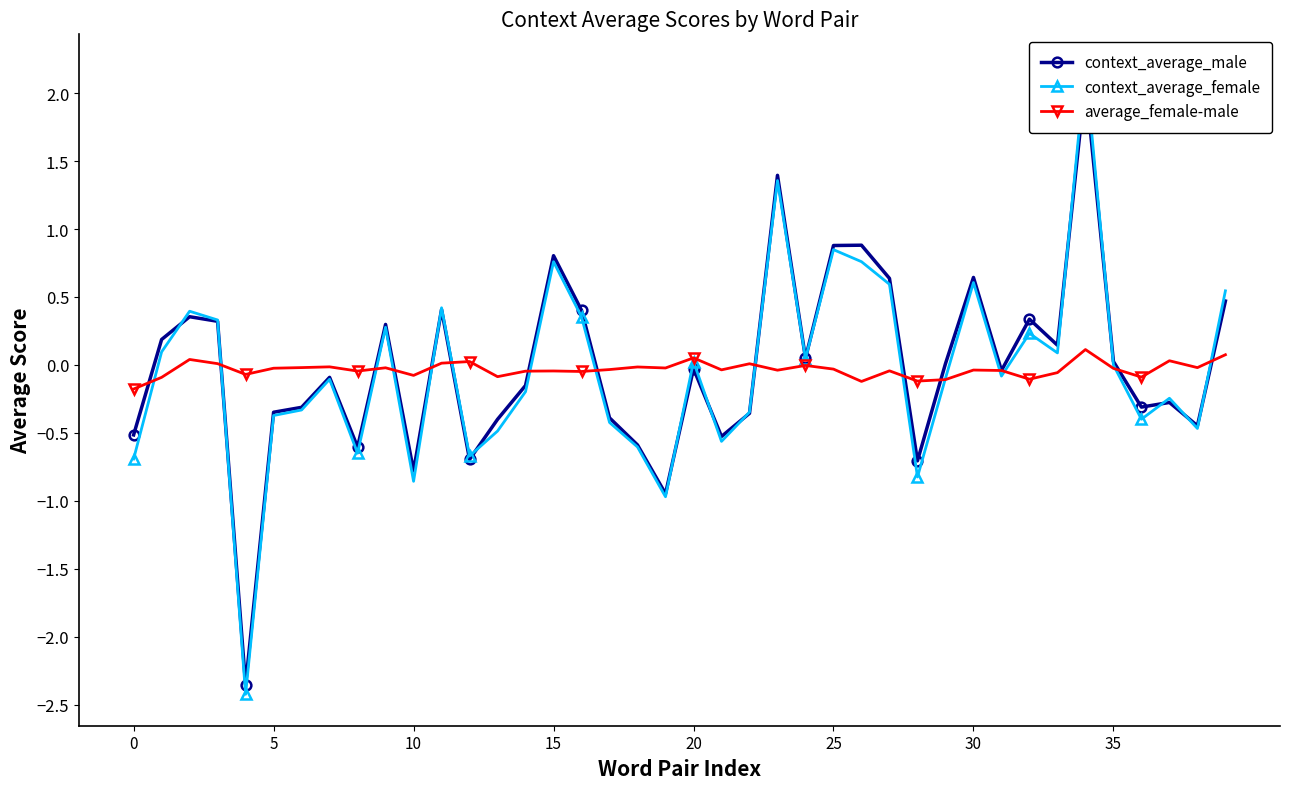

Which series has the largest range (max minus min)?

context_average_female